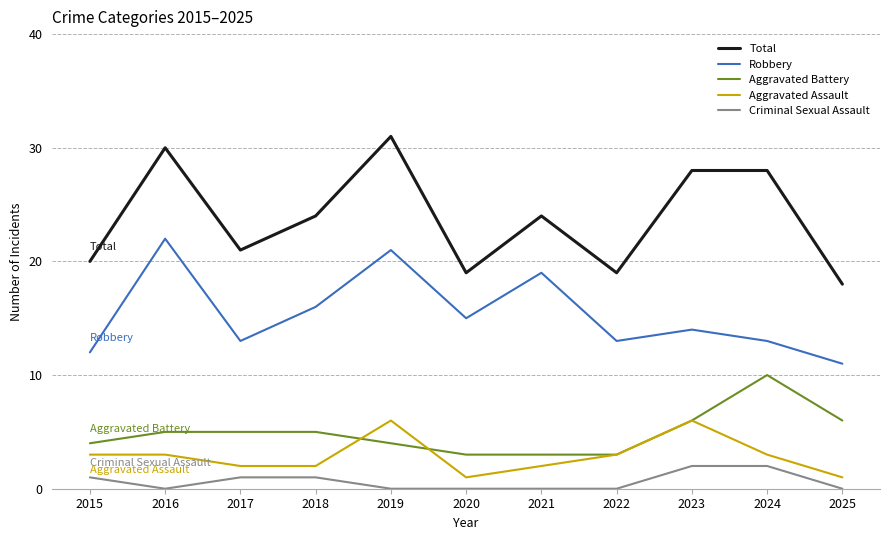

List the series in order of their peak value, highest first.

Total, Robbery, Aggravated Battery, Aggravated Assault, Criminal Sexual Assault